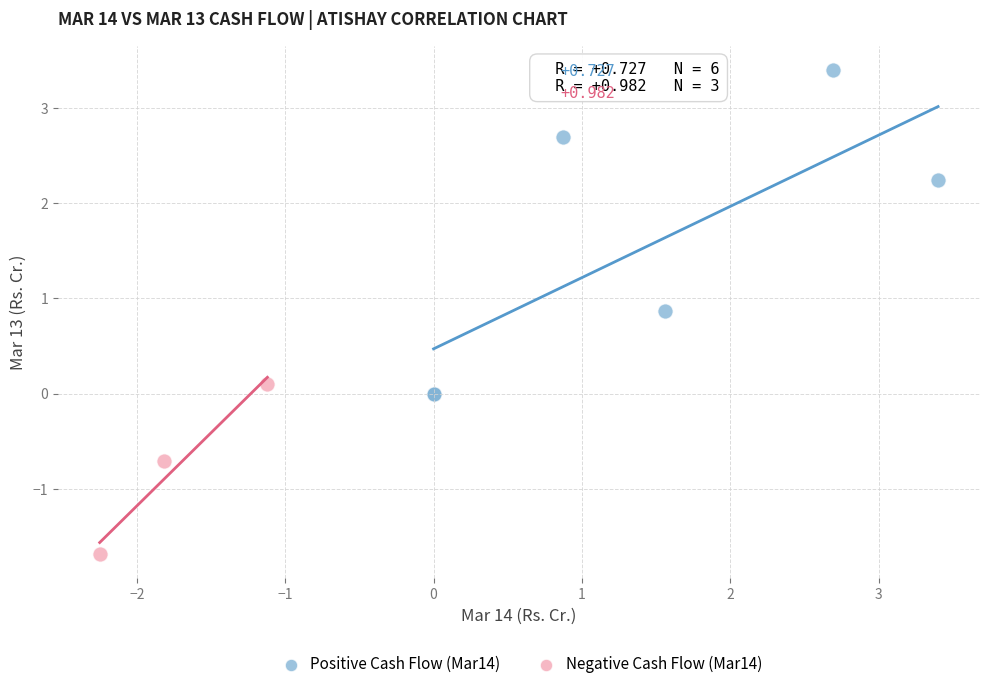

Which series has the widest spread of Y values?

Positive Cash Flow (Mar14)